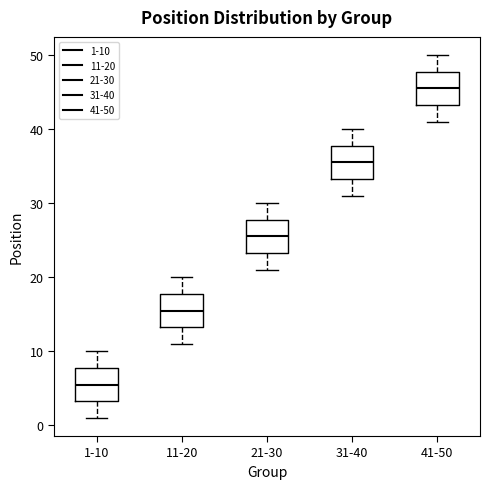

Where does the median line of the box for 21-30 sit on the y-axis? The values are not printed on the chart, so give them approximately, as read against the axis.

26